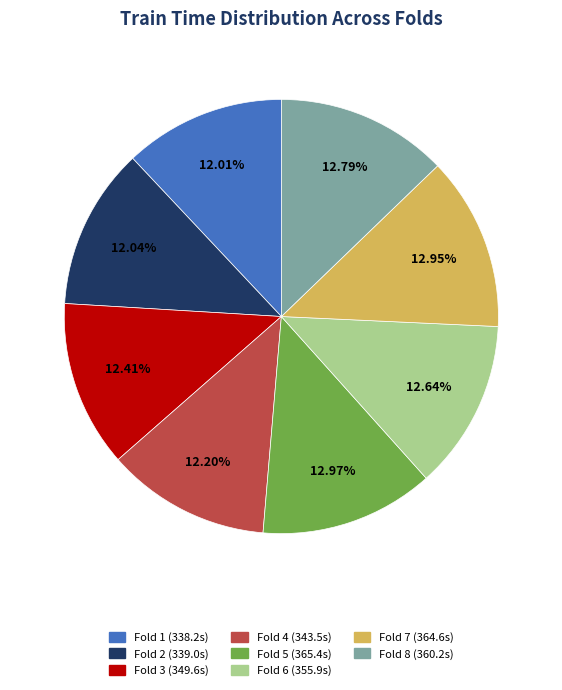

Count the number of slices in the pie.

8